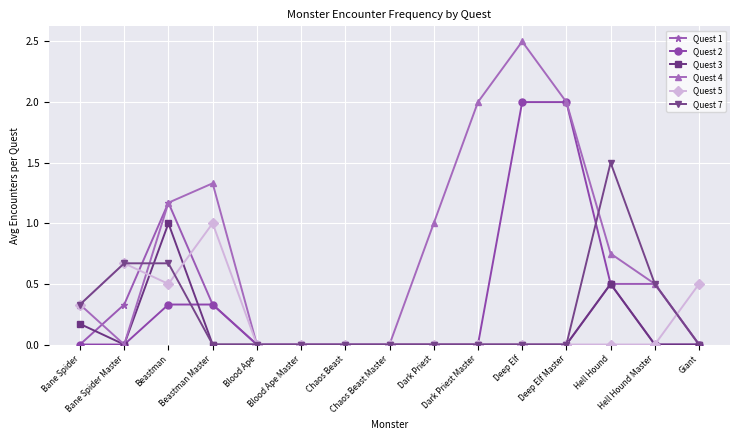

Is it true that Quest 4 equals 3.2 at Dark Priest Master?

False